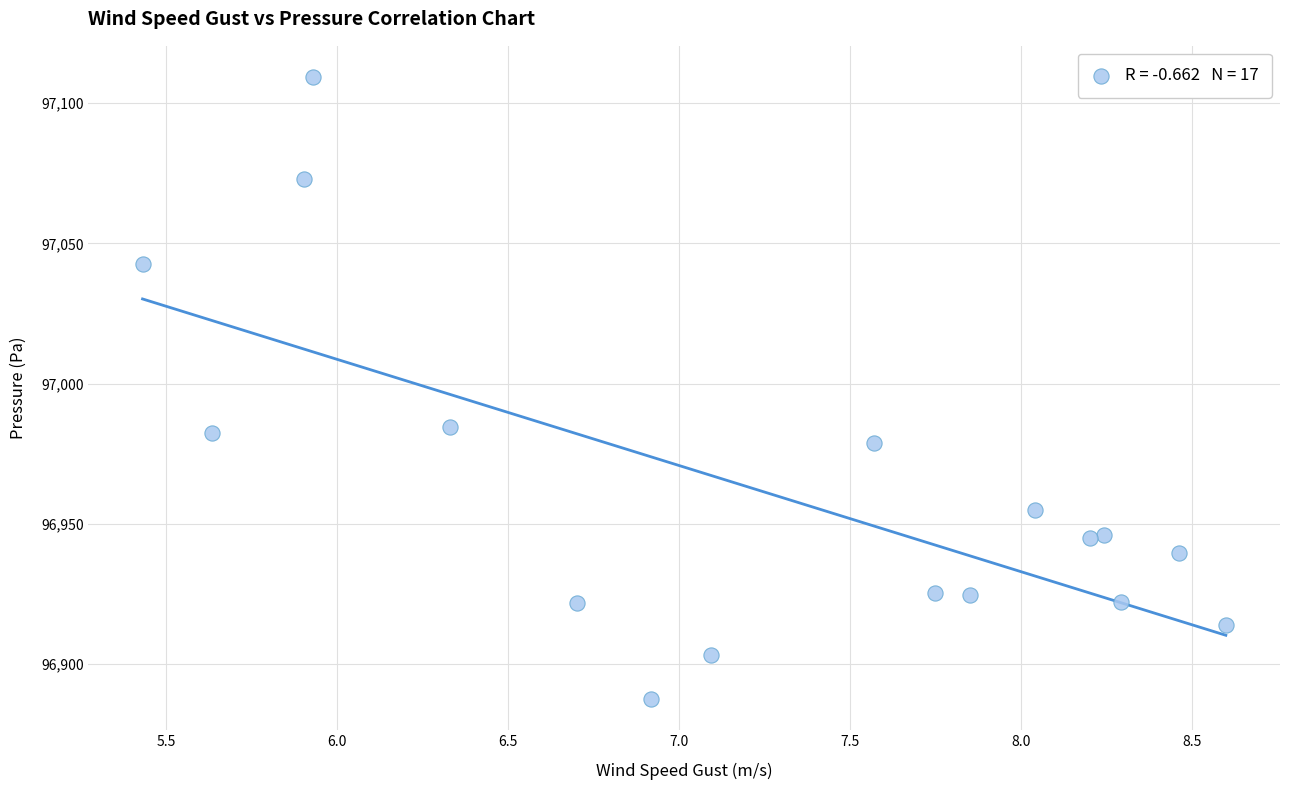

What is the range of Y values (max minus min)?

221.7